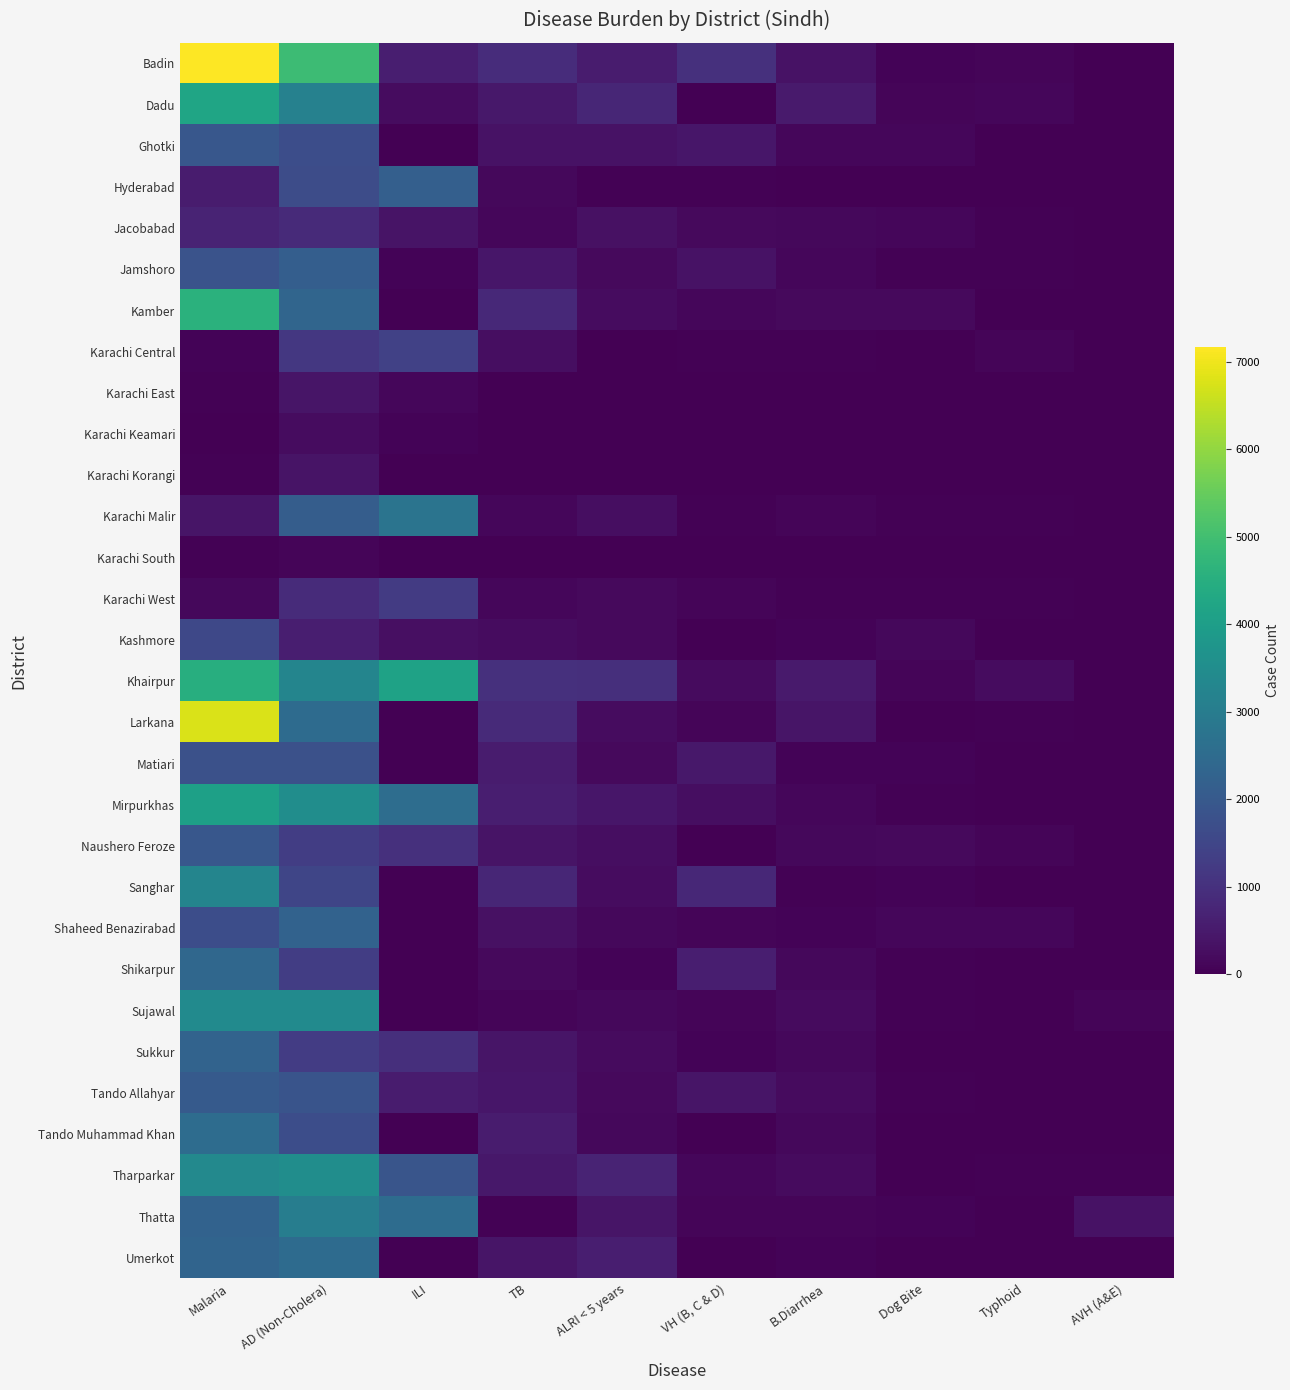

Reading right to left, list all the values displayed in this chart.

Badin: AVH (A&E)=16	Typhoid=93	Dog Bite=75	B.Diarrhea=360	VH (B, C & D)=990	ALRI < 5 years=558	TB=916	ILI=613	AD (Non-Cholera)=4922	Malaria=7169
Dadu: AVH (A&E)=14	Typhoid=114	Dog Bite=92	B.Diarrhea=513	VH (B, C & D)=20	ALRI < 5 years=783	TB=465	ILI=238	AD (Non-Cholera)=3164	Malaria=4205
Ghotki: AVH (A&E)=9	Typhoid=0	Dog Bite=130	B.Diarrhea=133	VH (B, C & D)=425	ALRI < 5 years=347	TB=343	ILI=0	AD (Non-Cholera)=1697	Malaria=1952
Hyderabad: AVH (A&E)=0	Typhoid=10	Dog Bite=0	B.Diarrhea=0	VH (B, C & D)=35	ALRI < 5 years=54	TB=145	ILI=2170	AD (Non-Cholera)=1675	Malaria=534
Jacobabad: AVH (A&E)=0	Typhoid=49	Dog Bite=119	B.Diarrhea=165	VH (B, C & D)=178	ALRI < 5 years=328	TB=117	ILI=387	AD (Non-Cholera)=862	Malaria=713
Jamshoro: AVH (A&E)=12	Typhoid=55	Dog Bite=41	B.Diarrhea=120	VH (B, C & D)=339	ALRI < 5 years=181	TB=432	ILI=71	AD (Non-Cholera)=2135	Malaria=1836
Kamber: AVH (A&E)=0	Typhoid=17	Dog Bite=194	B.Diarrhea=185	VH (B, C & D)=130	ALRI < 5 years=237	TB=828	ILI=2	AD (Non-Cholera)=2342	Malaria=4574
Karachi Central: AVH (A&E)=10	Typhoid=103	Dog Bite=22	B.Diarrhea=34	VH (B, C & D)=36	ALRI < 5 years=23	TB=263	ILI=1392	AD (Non-Cholera)=1175	Malaria=58
Karachi East: AVH (A&E)=0	Typhoid=1	Dog Bite=7	B.Diarrhea=7	VH (B, C & D)=10	ALRI < 5 years=13	TB=10	ILI=130	AD (Non-Cholera)=407	Malaria=55
Karachi Keamari: AVH (A&E)=0	Typhoid=5	Dog Bite=0	B.Diarrhea=1	VH (B, C & D)=0	ALRI < 5 years=26	TB=0	ILI=61	AD (Non-Cholera)=245	Malaria=0
Karachi Korangi: AVH (A&E)=0	Typhoid=2	Dog Bite=0	B.Diarrhea=7	VH (B, C & D)=1	ALRI < 5 years=1	TB=18	ILI=0	AD (Non-Cholera)=367	Malaria=46
Karachi Malir: AVH (A&E)=7	Typhoid=29	Dog Bite=34	B.Diarrhea=107	VH (B, C & D)=53	ALRI < 5 years=274	TB=123	ILI=2749	AD (Non-Cholera)=2114	Malaria=405
Karachi South: AVH (A&E)=0	Typhoid=0	Dog Bite=0	B.Diarrhea=0	VH (B, C & D)=0	ALRI < 5 years=0	TB=0	ILI=4	AD (Non-Cholera)=95	Malaria=39
Karachi West: AVH (A&E)=10	Typhoid=29	Dog Bite=52	B.Diarrhea=32	VH (B, C & D)=103	ALRI < 5 years=188	TB=116	ILI=1235	AD (Non-Cholera)=881	Malaria=141
Kashmore: AVH (A&E)=0	Typhoid=17	Dog Bite=163	B.Diarrhea=78	VH (B, C & D)=28	ALRI < 5 years=186	TB=234	ILI=294	AD (Non-Cholera)=593	Malaria=1552
Khairpur: AVH (A&E)=23	Typhoid=225	Dog Bite=91	B.Diarrhea=515	VH (B, C & D)=224	ALRI < 5 years=953	TB=986	ILI=4143	AD (Non-Cholera)=3258	Malaria=4503
Larkana: AVH (A&E)=1	Typhoid=37	Dog Bite=18	B.Diarrhea=415	VH (B, C & D)=88	ALRI < 5 years=251	TB=846	ILI=0	AD (Non-Cholera)=2509	Malaria=6761
Matiari: AVH (A&E)=6	Typhoid=8	Dog Bite=58	B.Diarrhea=74	VH (B, C & D)=449	ALRI < 5 years=175	TB=543	ILI=8	AD (Non-Cholera)=1787	Malaria=1789
Mirpurkhas: AVH (A&E)=2	Typhoid=6	Dog Bite=35	B.Diarrhea=117	VH (B, C & D)=263	ALRI < 5 years=436	TB=608	ILI=2574	AD (Non-Cholera)=3518	Malaria=4074
Naushero Feroze: AVH (A&E)=0	Typhoid=98	Dog Bite=181	B.Diarrhea=150	VH (B, C & D)=28	ALRI < 5 years=264	TB=367	ILI=1008	AD (Non-Cholera)=1307	Malaria=1943
Sanghar: AVH (A&E)=0	Typhoid=17	Dog Bite=74	B.Diarrhea=37	VH (B, C & D)=795	ALRI < 5 years=228	TB=782	ILI=3	AD (Non-Cholera)=1485	Malaria=3266
Shaheed Benazirabad: AVH (A&E)=0	Typhoid=115	Dog Bite=131	B.Diarrhea=64	VH (B, C & D)=104	ALRI < 5 years=144	TB=310	ILI=10	AD (Non-Cholera)=2242	Malaria=1707
Shikarpur: AVH (A&E)=0	Typhoid=6	Dog Bite=33	B.Diarrhea=155	VH (B, C & D)=604	ALRI < 5 years=81	TB=190	ILI=0	AD (Non-Cholera)=1291	Malaria=2393
Sujawal: AVH (A&E)=92	Typhoid=0	Dog Bite=34	B.Diarrhea=222	VH (B, C & D)=92	ALRI < 5 years=163	TB=85	ILI=0	AD (Non-Cholera)=3437	Malaria=3421
Sukkur: AVH (A&E)=0	Typhoid=5	Dog Bite=28	B.Diarrhea=156	VH (B, C & D)=68	ALRI < 5 years=212	TB=398	ILI=963	AD (Non-Cholera)=1267	Malaria=2287
Tando Allahyar: AVH (A&E)=5	Typhoid=15	Dog Bite=47	B.Diarrhea=198	VH (B, C & D)=410	ALRI < 5 years=172	TB=432	ILI=539	AD (Non-Cholera)=1856	Malaria=2041
Tando Muhammad Khan: AVH (A&E)=0	Typhoid=0	Dog Bite=0	B.Diarrhea=165	VH (B, C & D)=13	ALRI < 5 years=149	TB=545	ILI=0	AD (Non-Cholera)=1681	Malaria=2547
Tharparkar: AVH (A&E)=34	Typhoid=51	Dog Bite=0	B.Diarrhea=218	VH (B, C & D)=133	ALRI < 5 years=701	TB=468	ILI=1883	AD (Non-Cholera)=3510	Malaria=3365
Thatta: AVH (A&E)=338	Typhoid=23	Dog Bite=77	B.Diarrhea=99	VH (B, C & D)=89	ALRI < 5 years=418	TB=44	ILI=2532	AD (Non-Cholera)=3051	Malaria=2261
Umerkot: AVH (A&E)=5	Typhoid=28	Dog Bite=0	B.Diarrhea=61	VH (B, C & D)=27	ALRI < 5 years=596	TB=413	ILI=0	AD (Non-Cholera)=2504	Malaria=2316